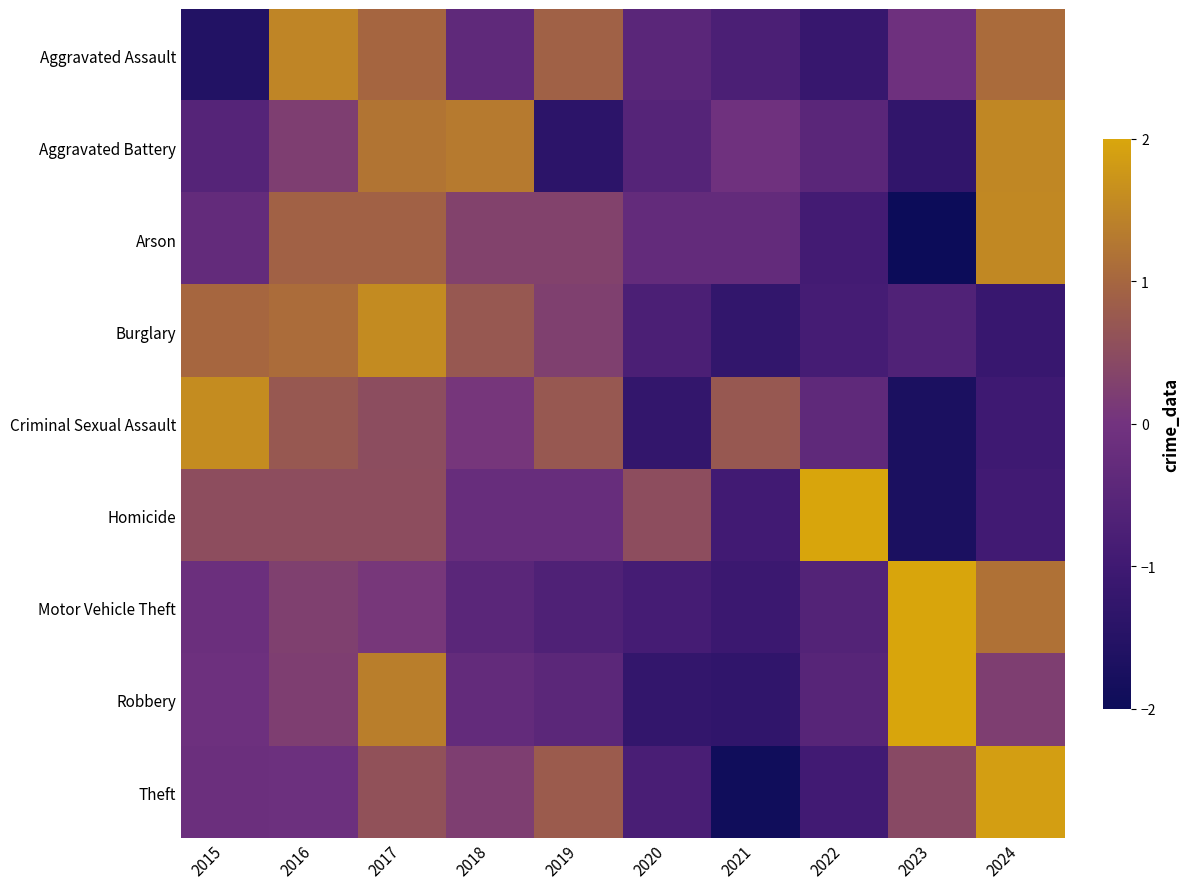

At which category is the sum across all series the highest?

2017